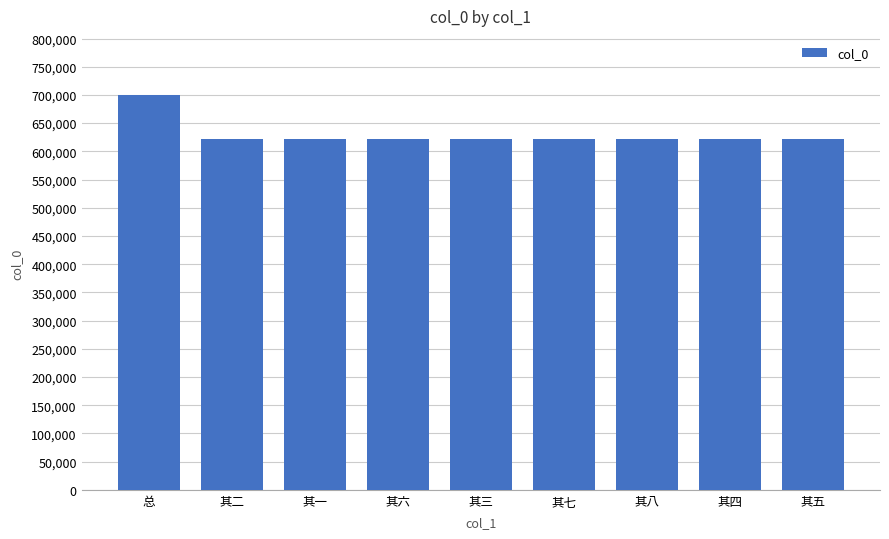

Approximately how many times larger is the value at 其七 compared to 其二?

1.0